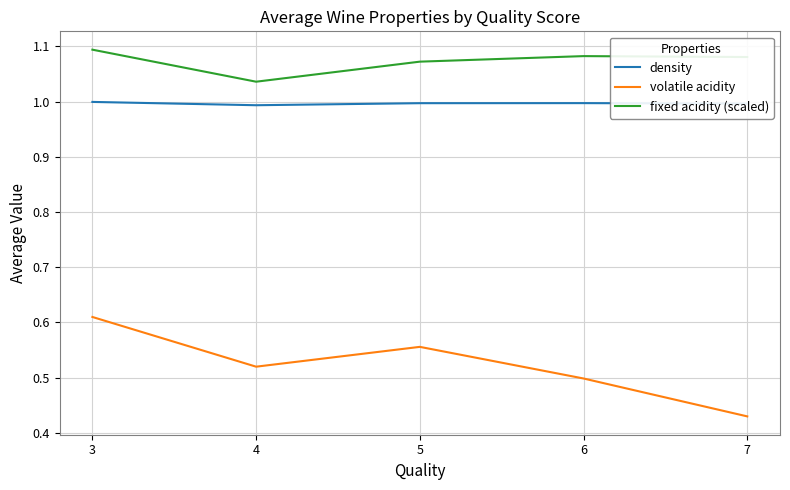

Which category has the highest value in the volatile acidity series?

3